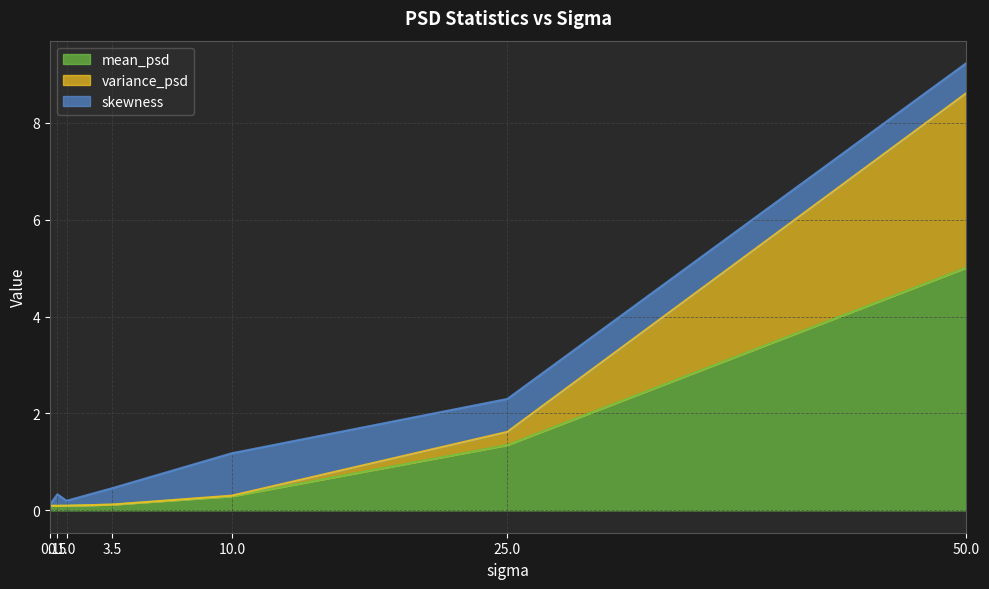

True or false: variance_psd has a value of 0.1 at 10.0.

False